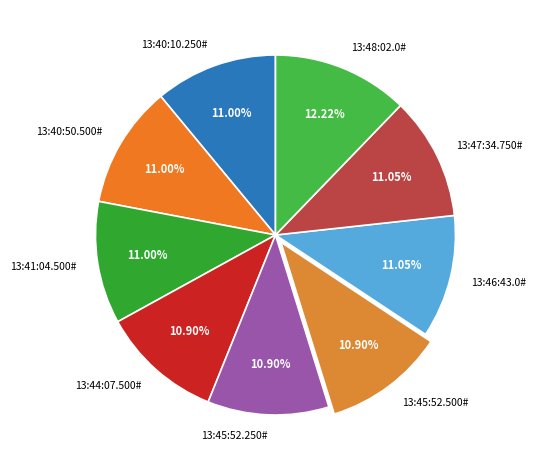

What is the ratio of the value at 13:48:02.0# to the value at 13:41:04.500#?

1.1